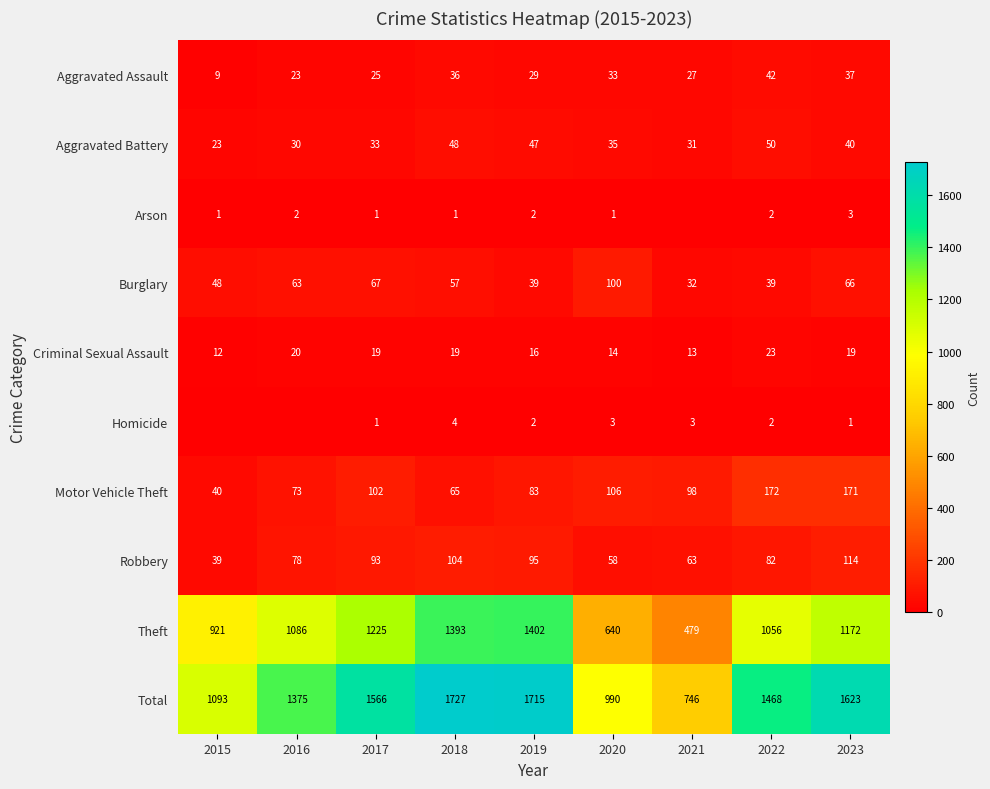

True or false: Aggravated Assault has a value of 9 at 2015.

True